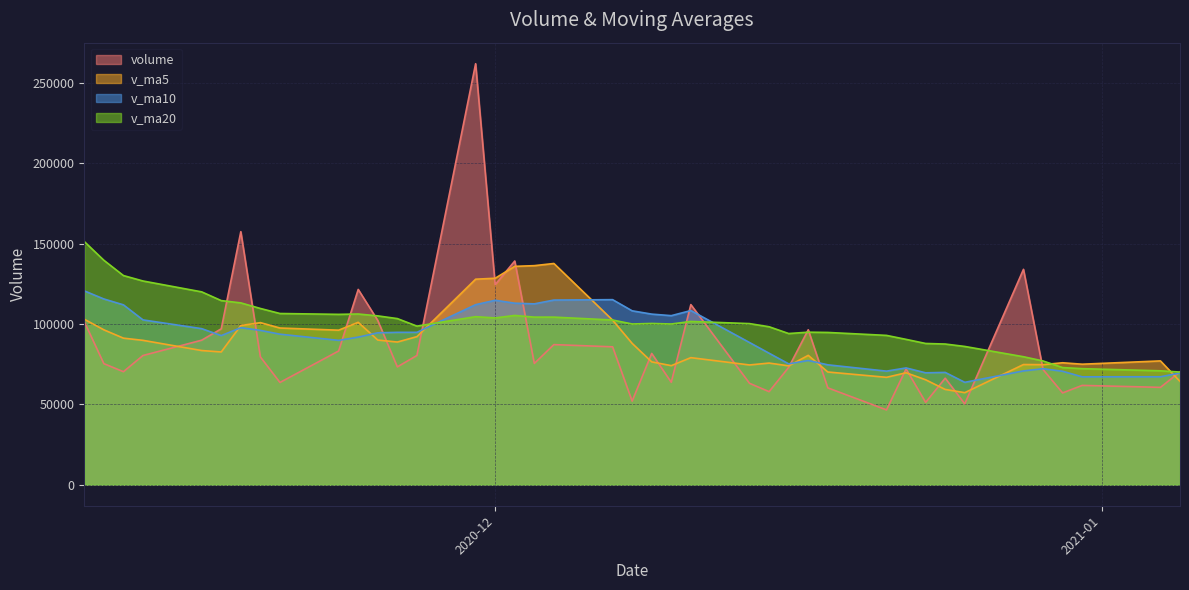

True or false: v_ma10 has more than 2 points higher than both neighbors.

True